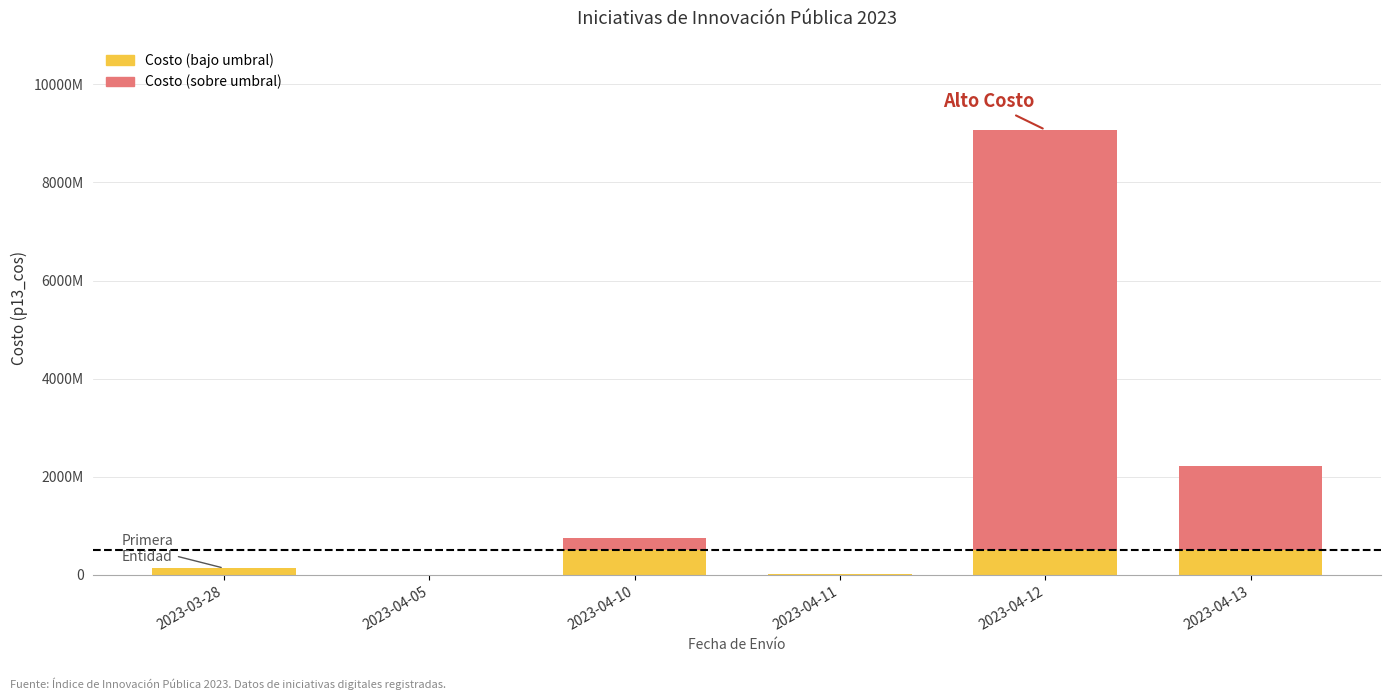

At 2023-04-10, list the series in order from largest to smallest.

Costo (bajo umbral), Costo (sobre umbral)